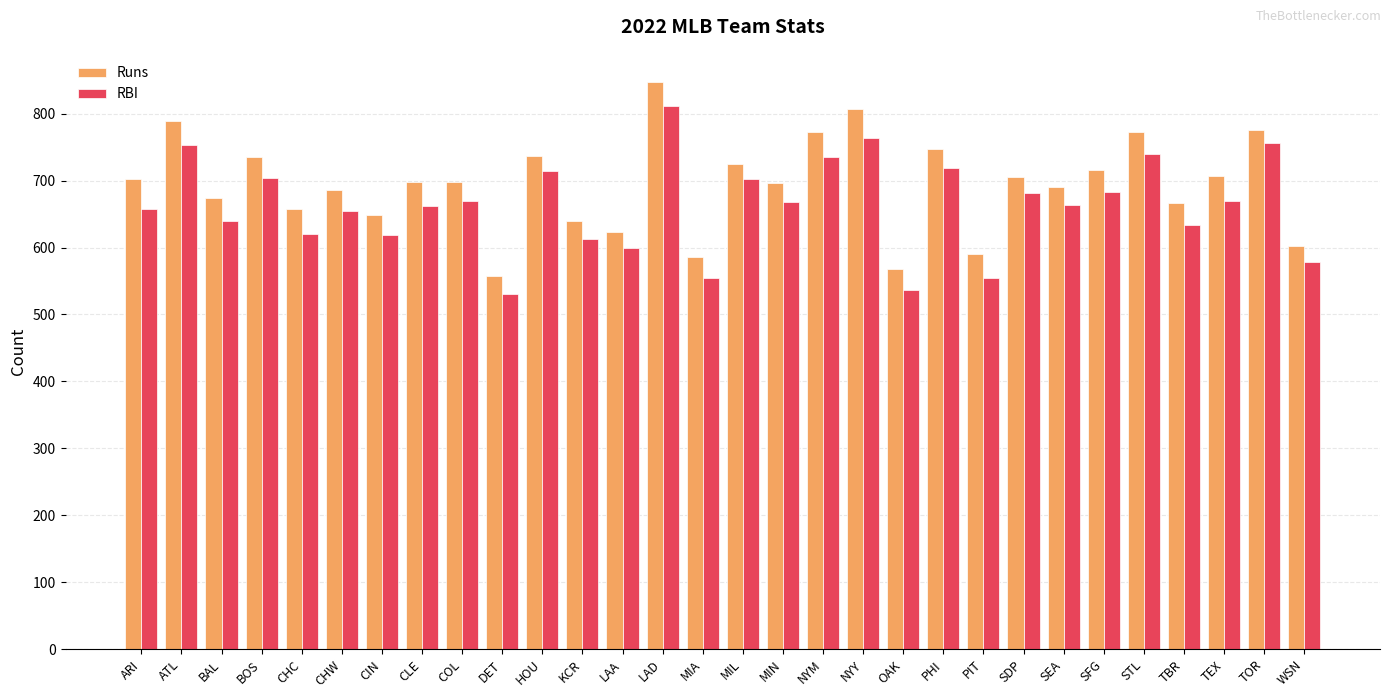

What are all the series names shown in the legend?

Runs, RBI